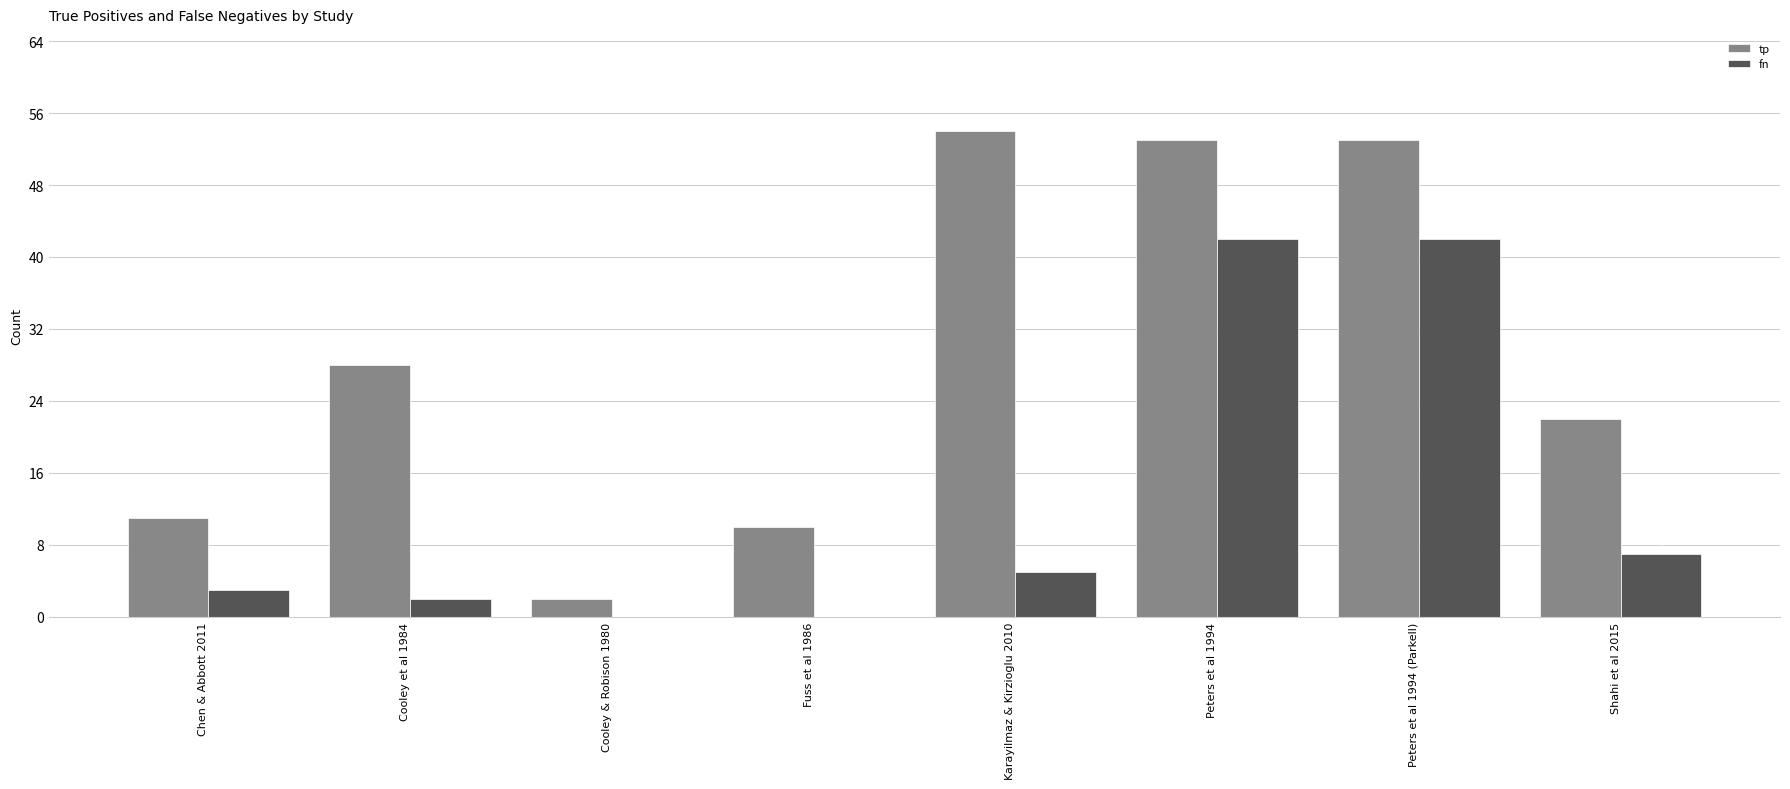

What is the total value across all series at Fuss et al 1986?

10